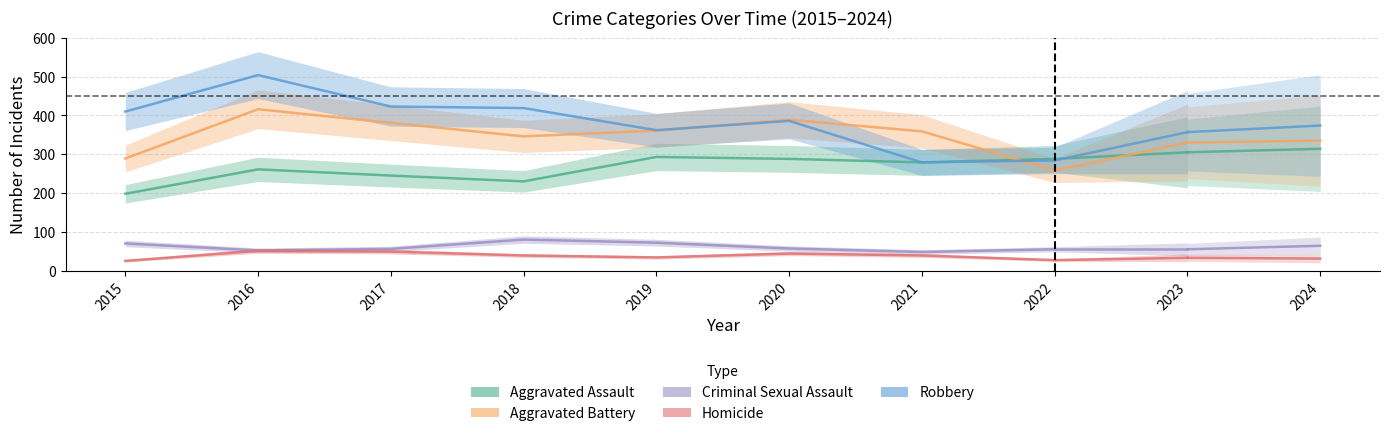

Reading right to left, transcribe all the data shown in this chart.

Aggravated Assault: 288	279	288	293	230	245	261	198
Aggravated Battery: 258	359	389	361	346	381	416	289
Criminal Sexual Assault: 55	48	57	72	80	56	52	70
Homicide: 27	39	44	34	39	49	51	25
Robbery: 284	279	386	362	419	423	504	410